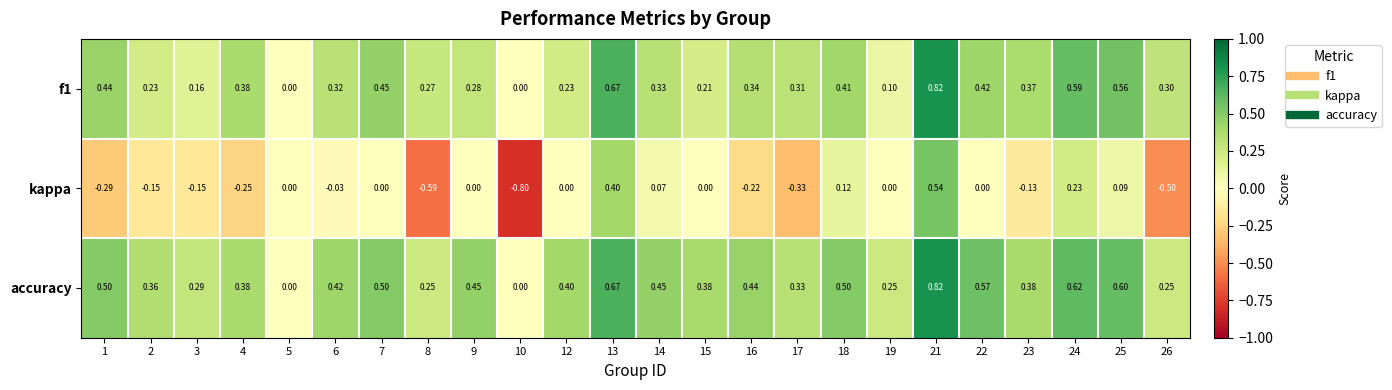

Which series changed the most between 7 and 13?

kappa